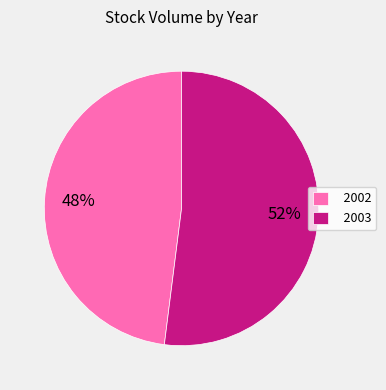

Which slice is the smallest?

2002